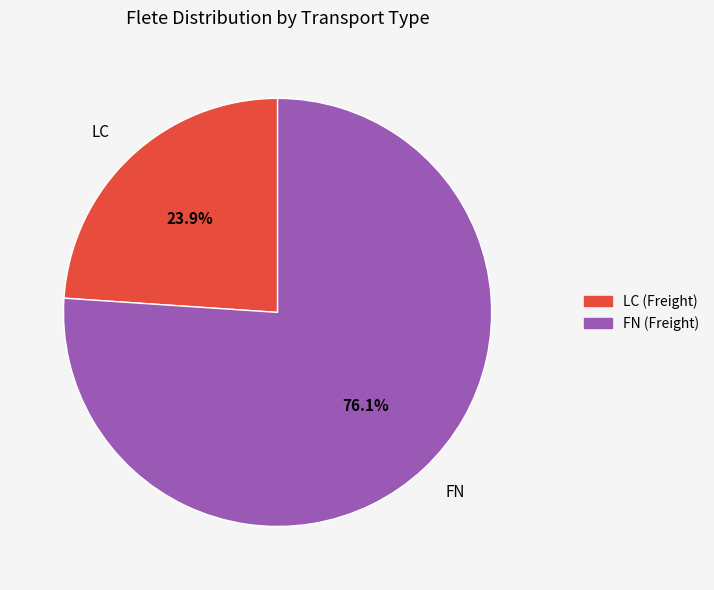

What portion of the pie excludes LC?

76.1%